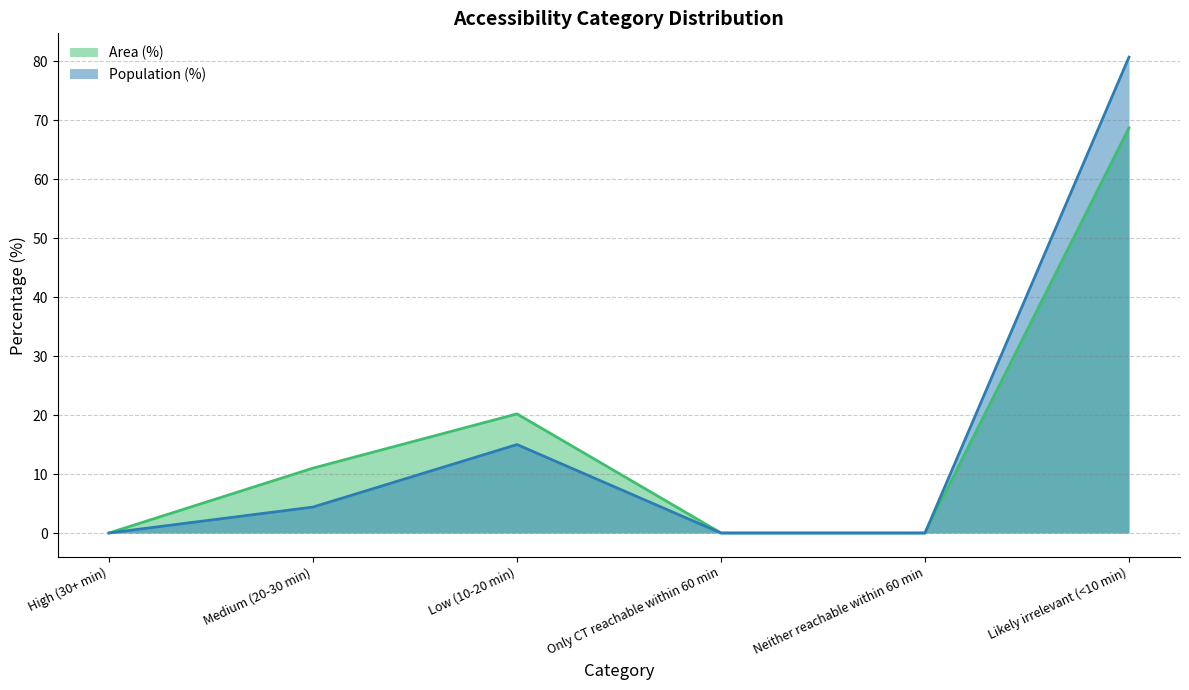

The value of Population (%) at High (30+ min) is 28.3. True or false?

False